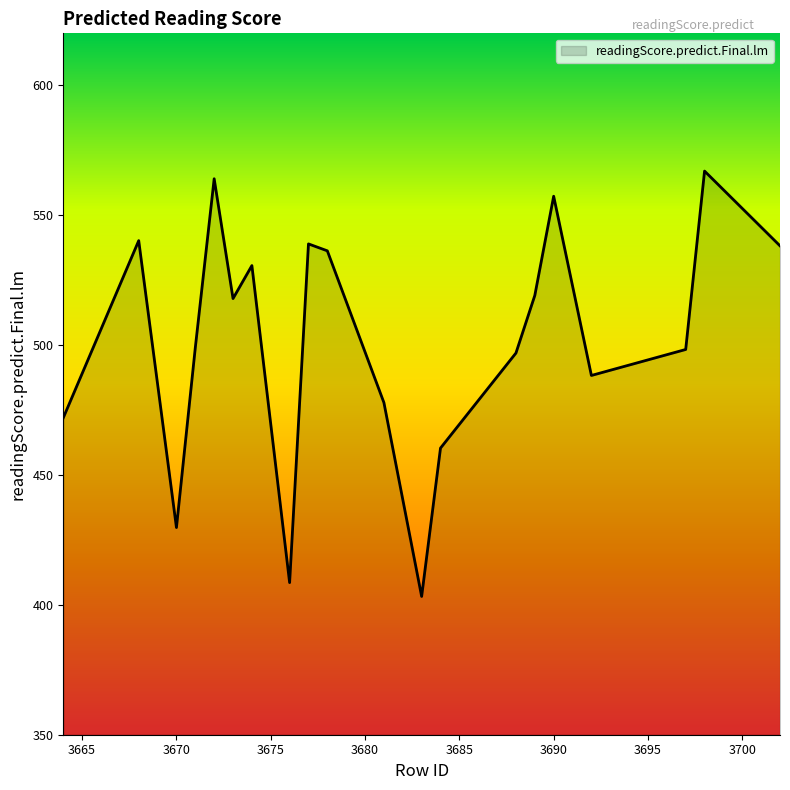

How many values are below 517?

10